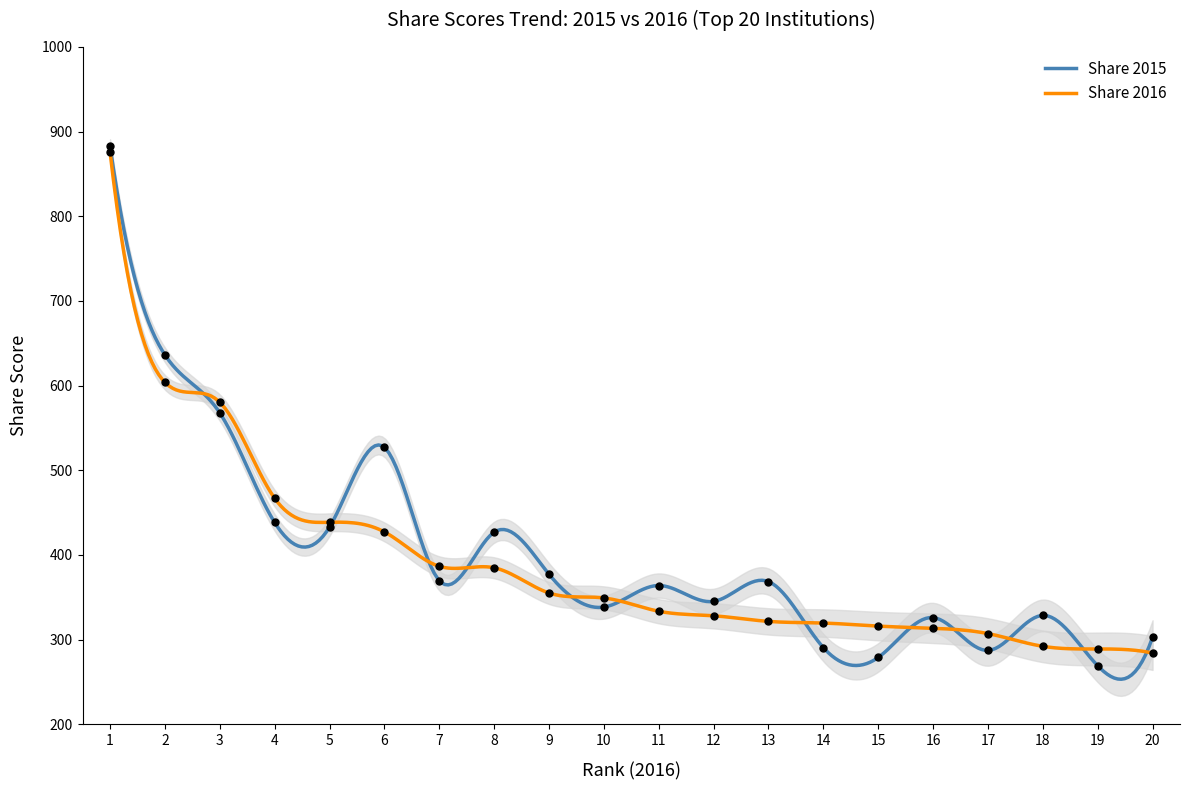

Which series contains the lowest Y value?

Share 2015